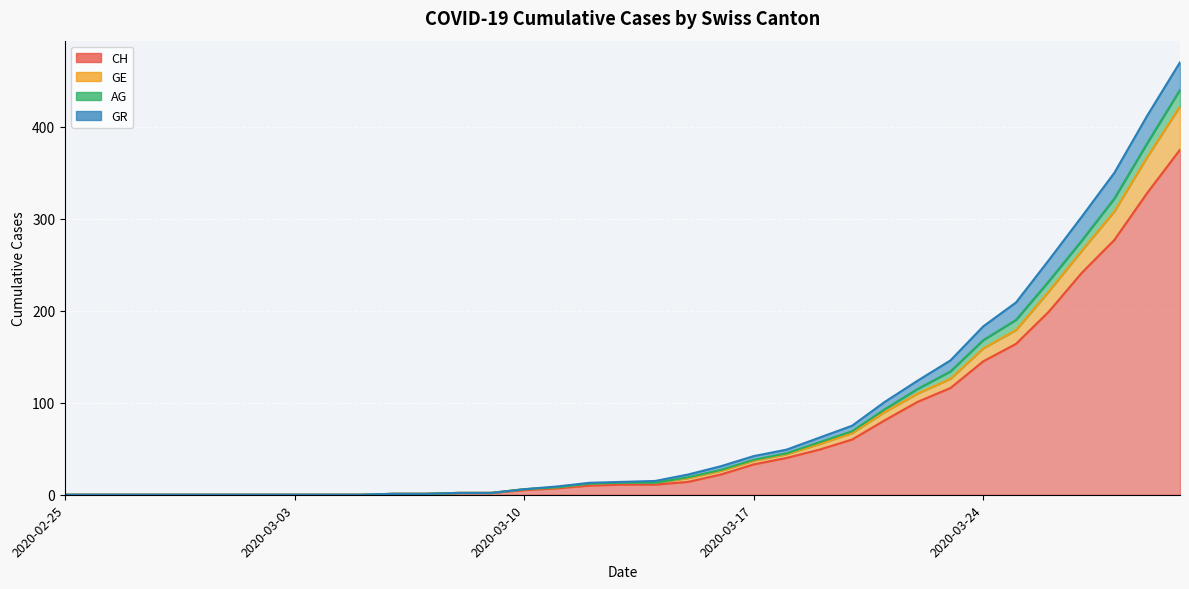

The AG series shows 0 at 2020-03-05. True or false?

True